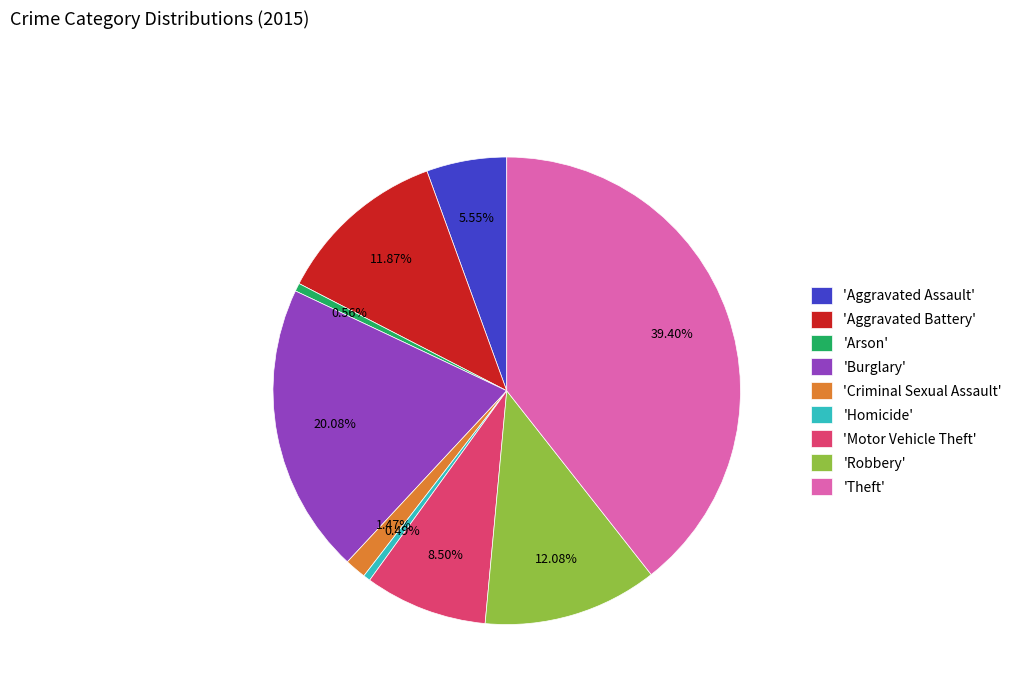

Between 'Burglary' and 'Arson', which is larger?

'Burglary'